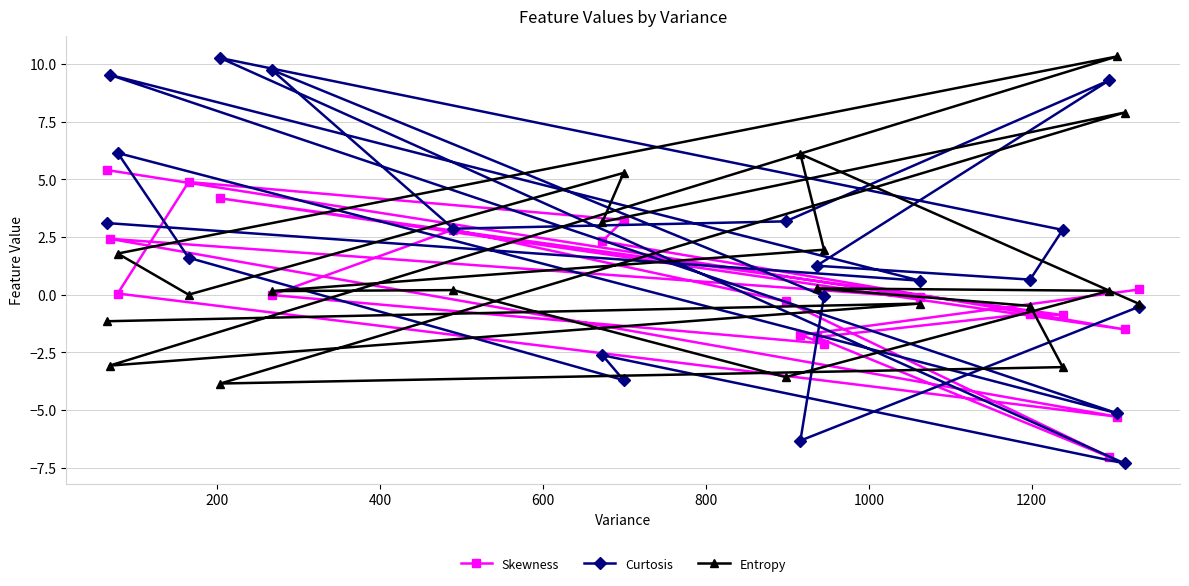

What is the value of the Skewness point at the 13th from the left?

-2.1